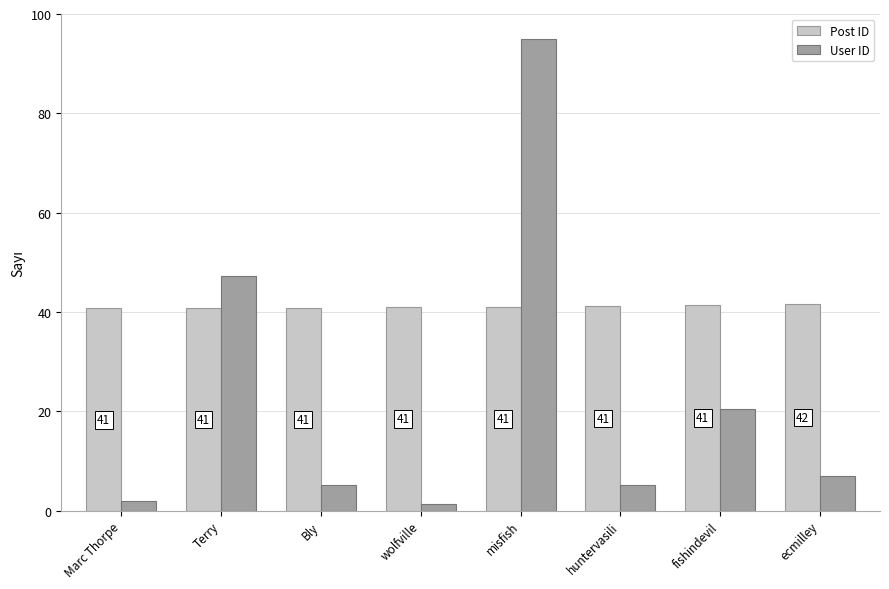

Which category has the highest value in the User ID series?

misfish